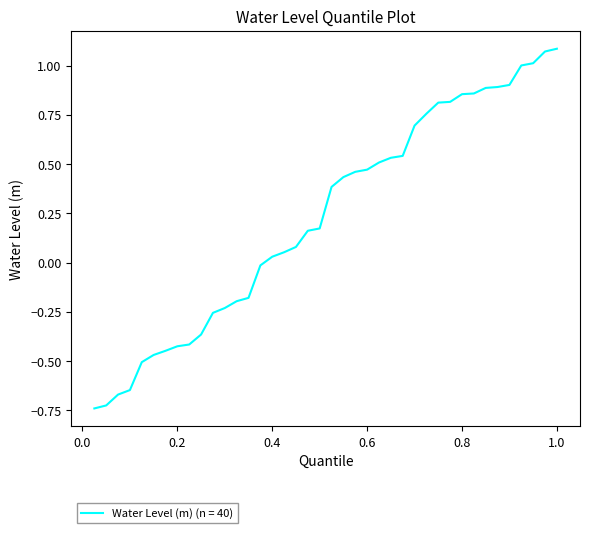

What is the difference between the maximum and minimum values?

1.8